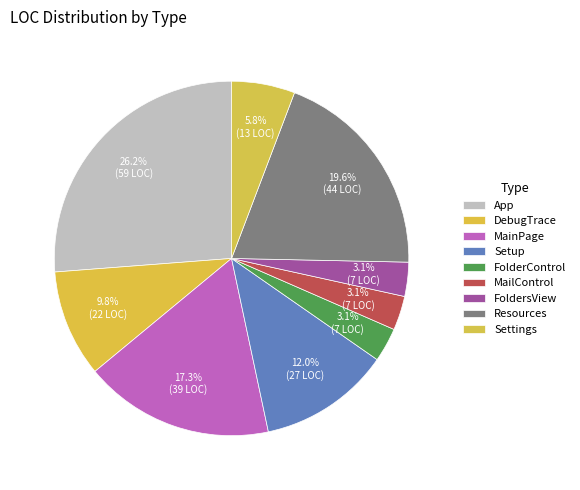

To the nearest percent, what is the combined percentage of Settings and Setup?

18%